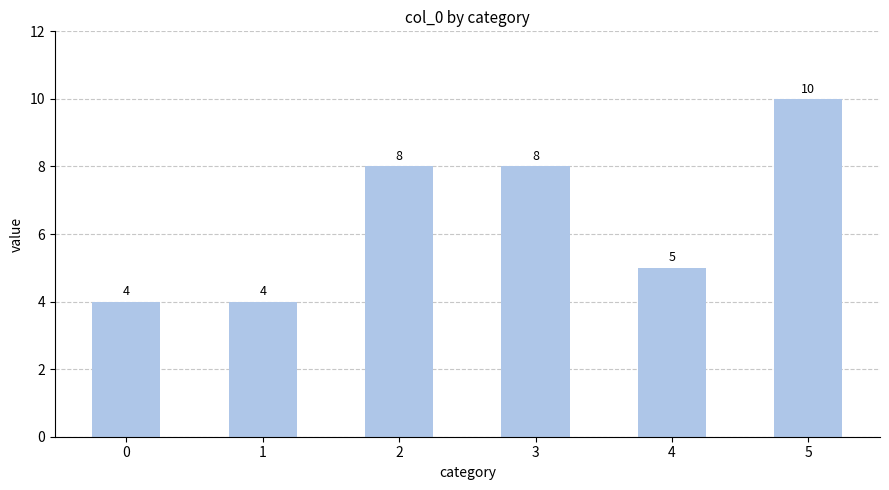

Reading left to right, list all the values displayed in this chart.

4	4	8	8	5	10